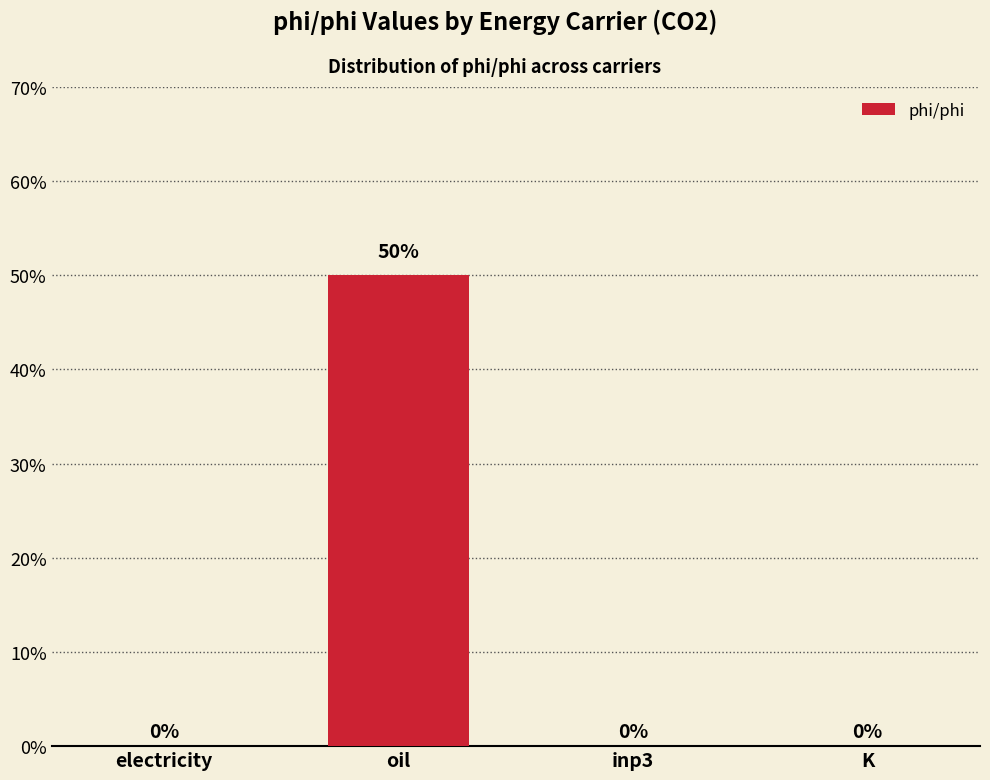

Which has a higher value, electricity or K?

electricity